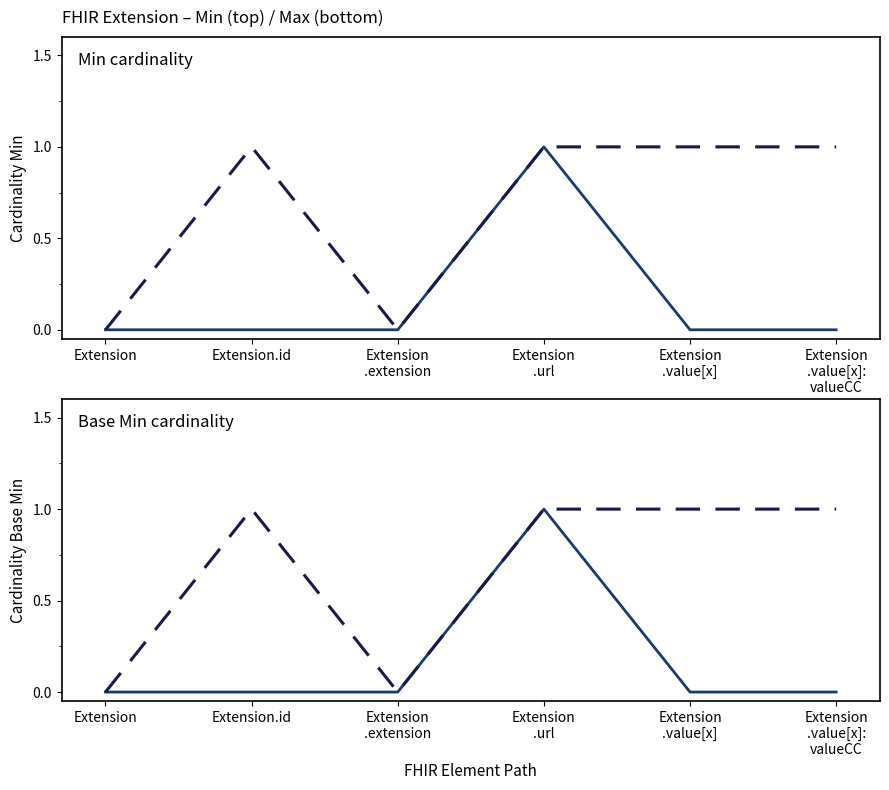

How many interior local peaks does the Max series have?

1